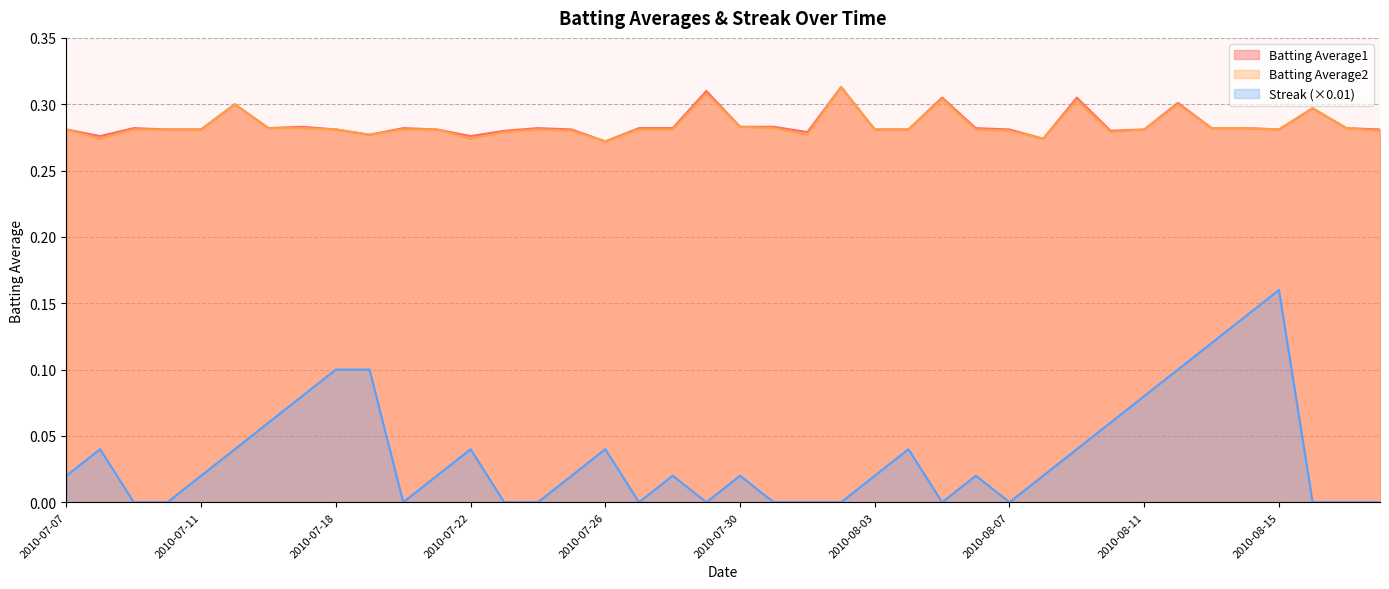

At which category does Streak reach its first local peak?

2010-07-08